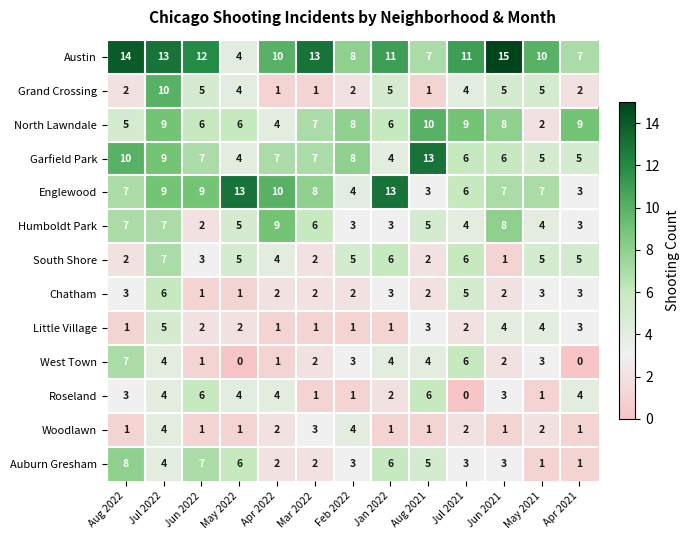

At which category is the sum across all series the highest?

Jul 2022